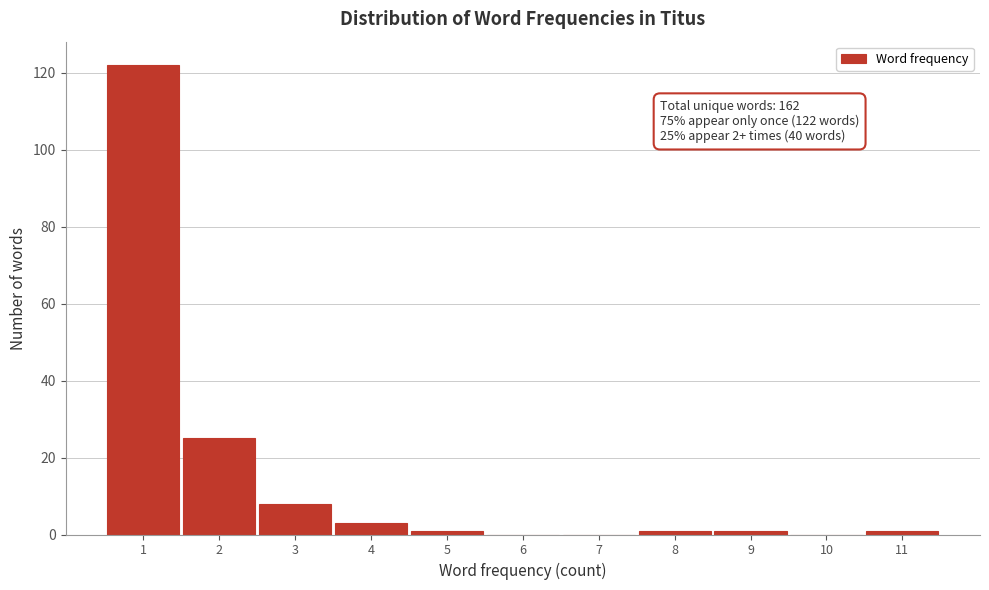

Reading left to right, what are all the values shown in this chart?

1=122	2=25	3=8	4=3	5=1	6=0	7=0	8=1	9=1	10=0	11=1